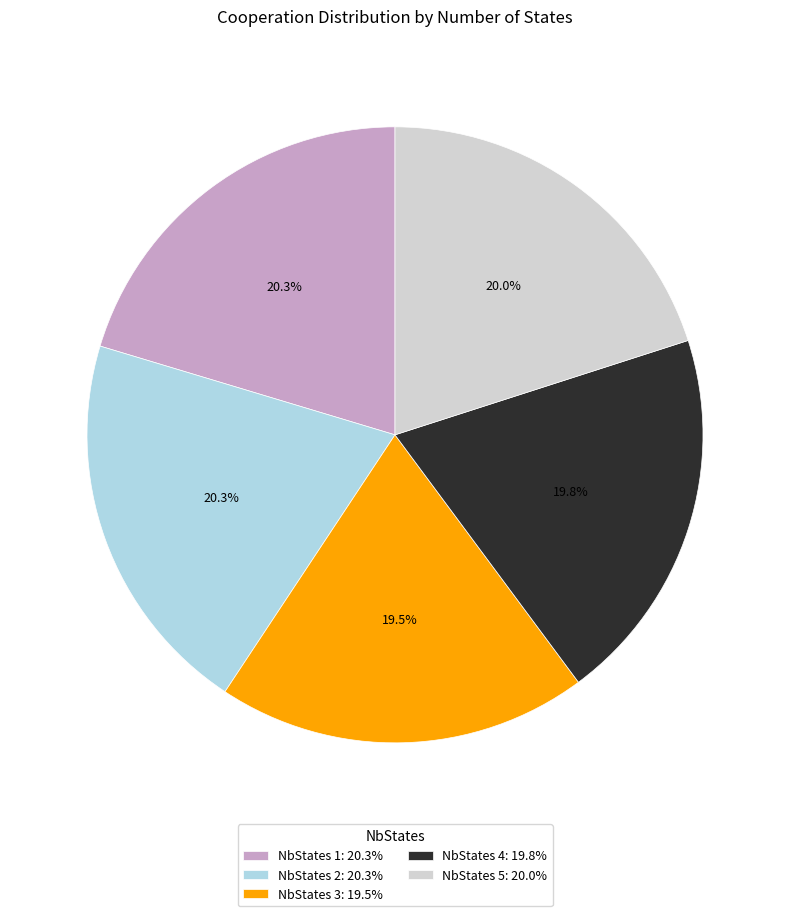

How many segments does this pie chart have?

5